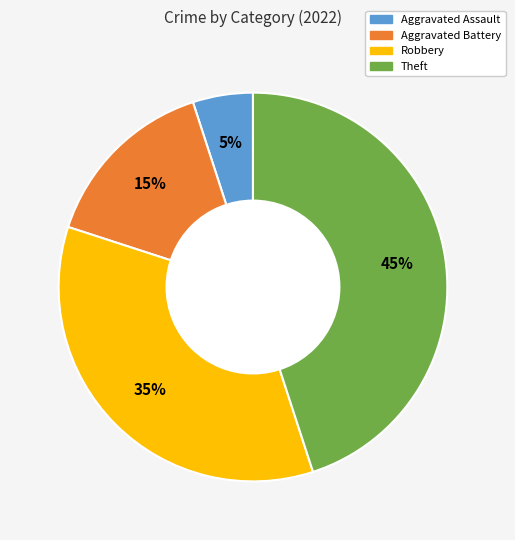

True or false: Robbery accounts for 50% of the total.

False